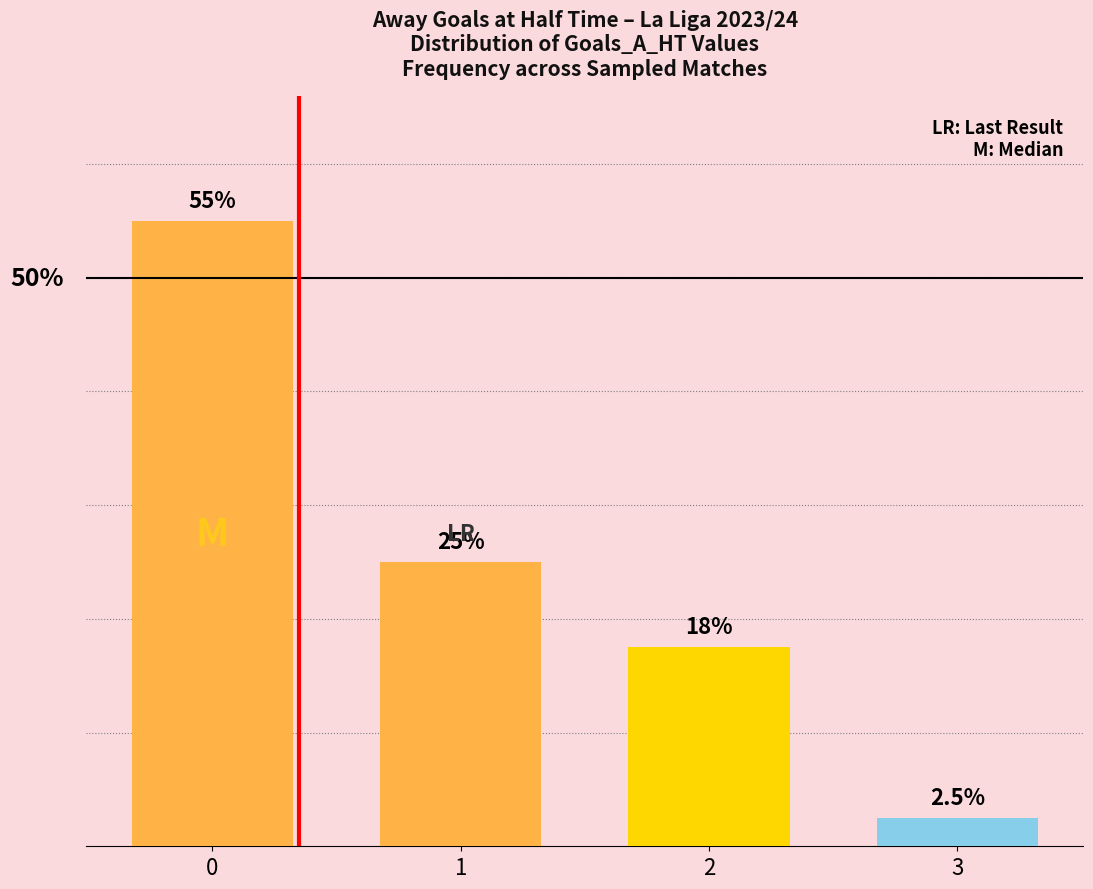

Rank the categories by value from highest to lowest.

0, 1, 2, 3